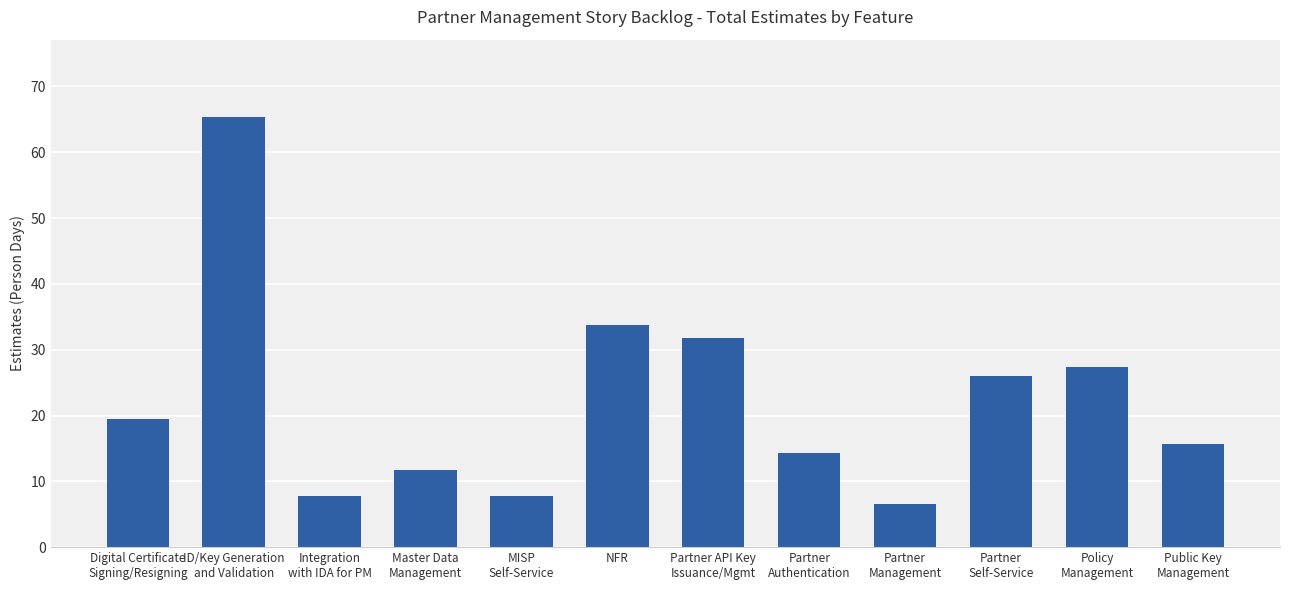

What is the label of the 6th bar from the right?

Partner API Key
Issuance/Mgmt